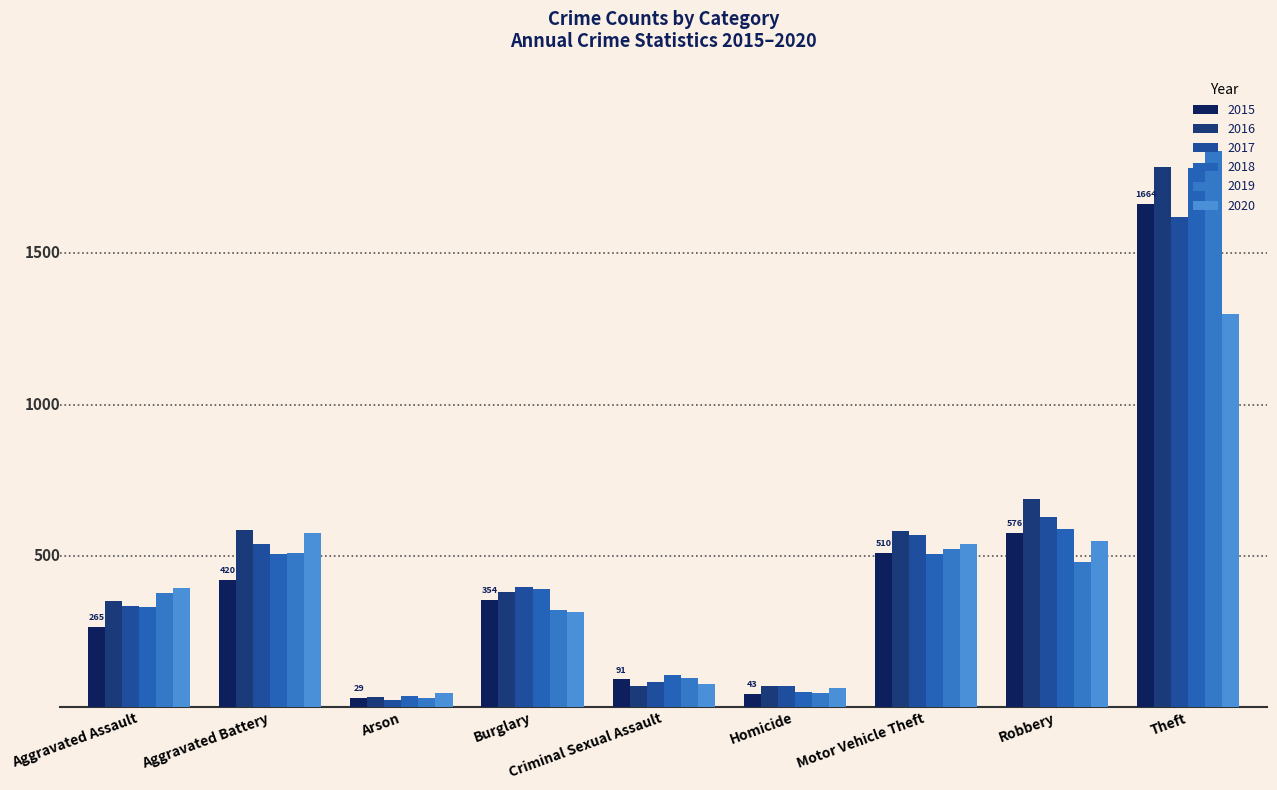

Is it true that 2020 equals 77 at Criminal Sexual Assault?

True